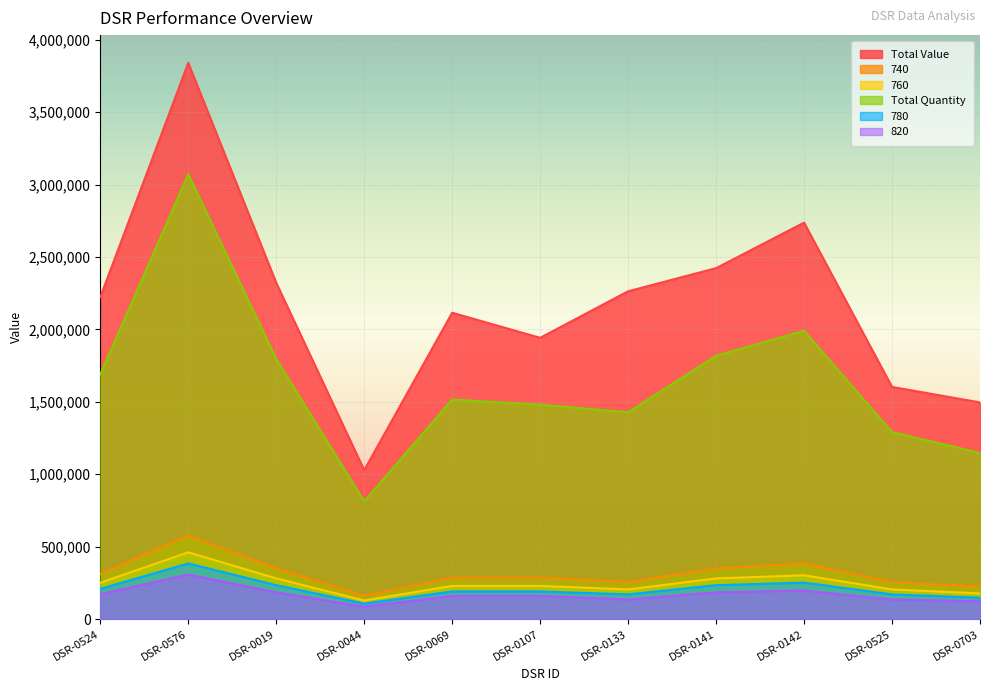

Reading right to left, transcribe all the data shown in this chart.

Total Value: 1496221.0	1603031.0	2737792.0	2423326.0	2263609.0	1942340.0	2115374.0	1028205.0	2322144.0	3840733.0	2223101.0
740: 223565.1	255093.5	384073.3	349678.7	255093.5	286621.9	286621.9	160508.2	349678.7	576109.9	312417.8
760: 147524.8	170416.6	251809.6	234004.9	170416.6	190764.9	190764.9	106828.3	234004.9	384073.3	208569.6
Total Quantity: 1146945.5	1291432.5	1990851.9	1818234.6	1428247.6	1480672.1	1516474.2	813218.9	1796497.7	3072586.4	1690370.0
780: 177029.8	204500.0	302171.6	280805.9	204500.0	228917.9	228917.9	128194.0	280805.9	460888.0	250283.5
820: 122903.5	135193.8	196645.5	184355.2	135193.8	159774.5	159774.5	86032.4	184355.2	307258.6	172064.8